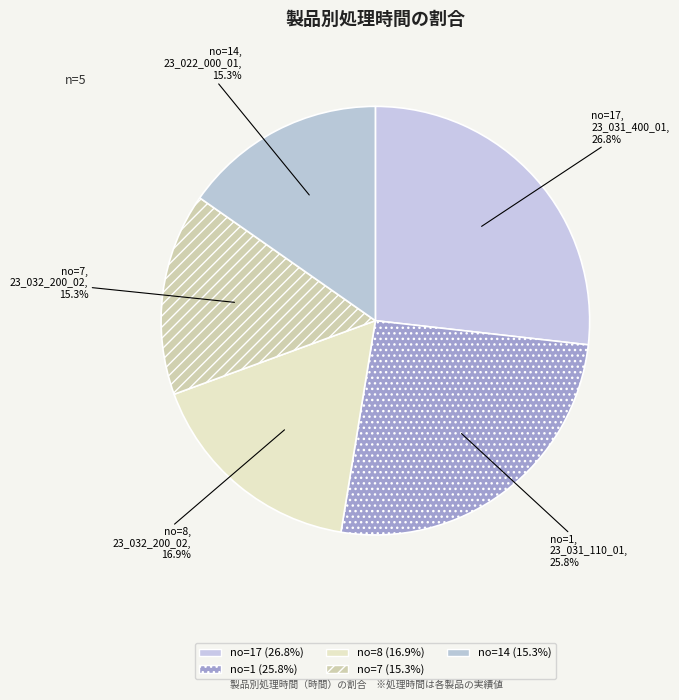

Which slice is the largest?

17